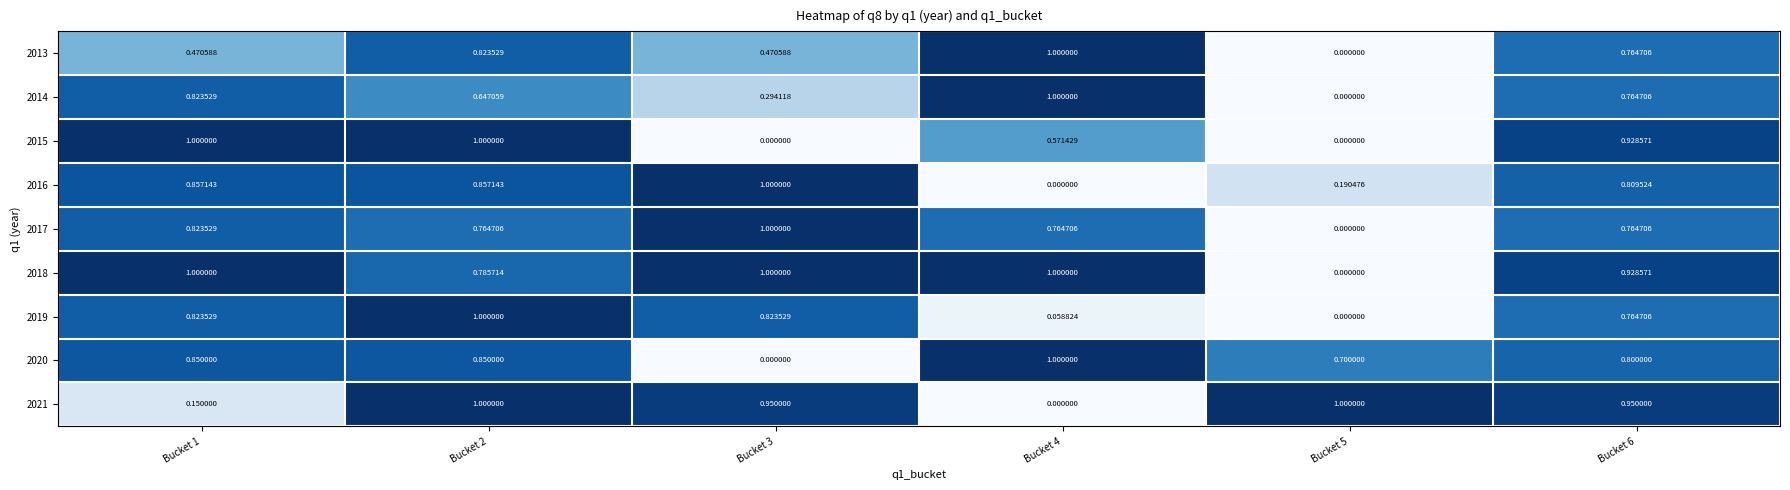

How many categories are shown in the chart?

6